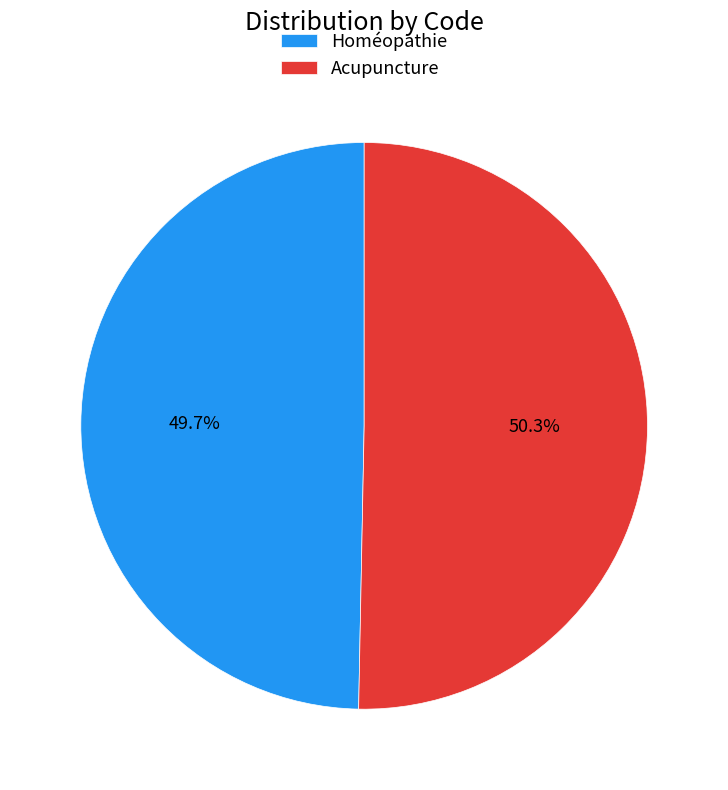

To the nearest percent, what portion does Homéopathie represent?

50%